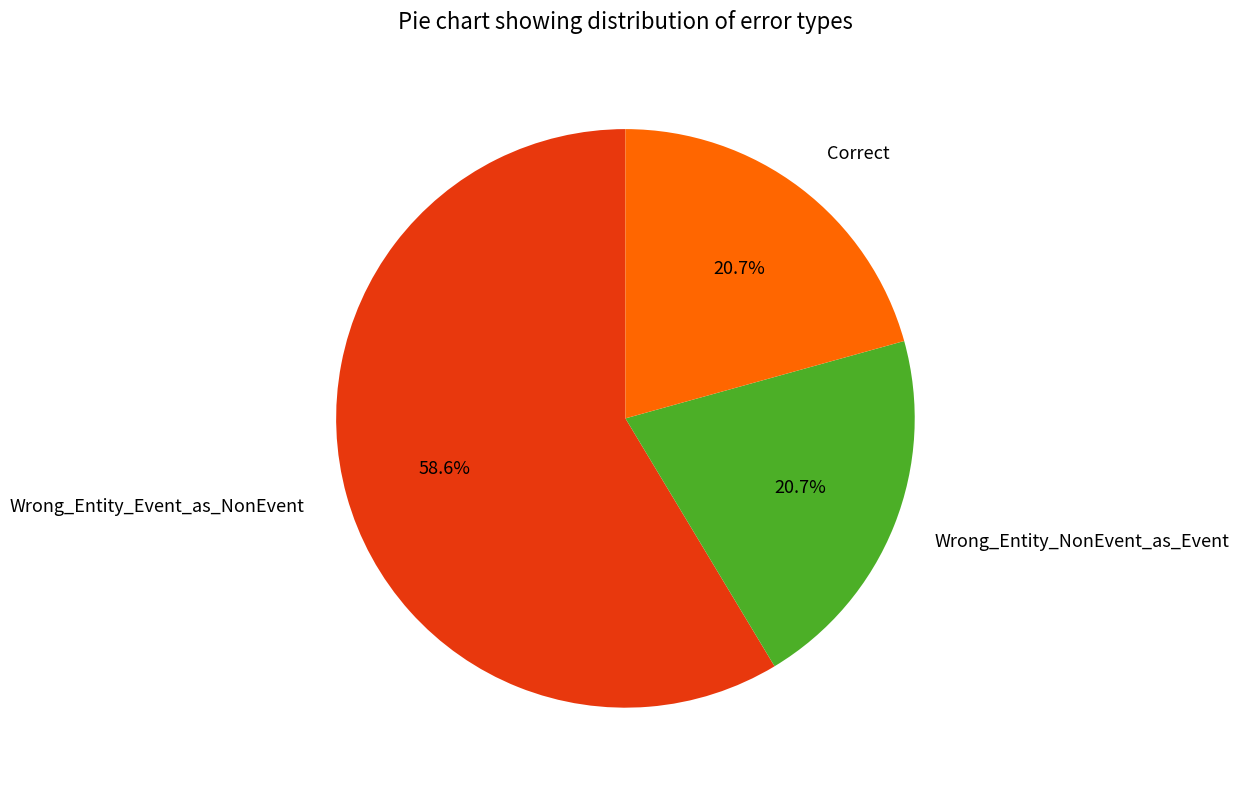

Does Correct account for over 50% of the chart?

No